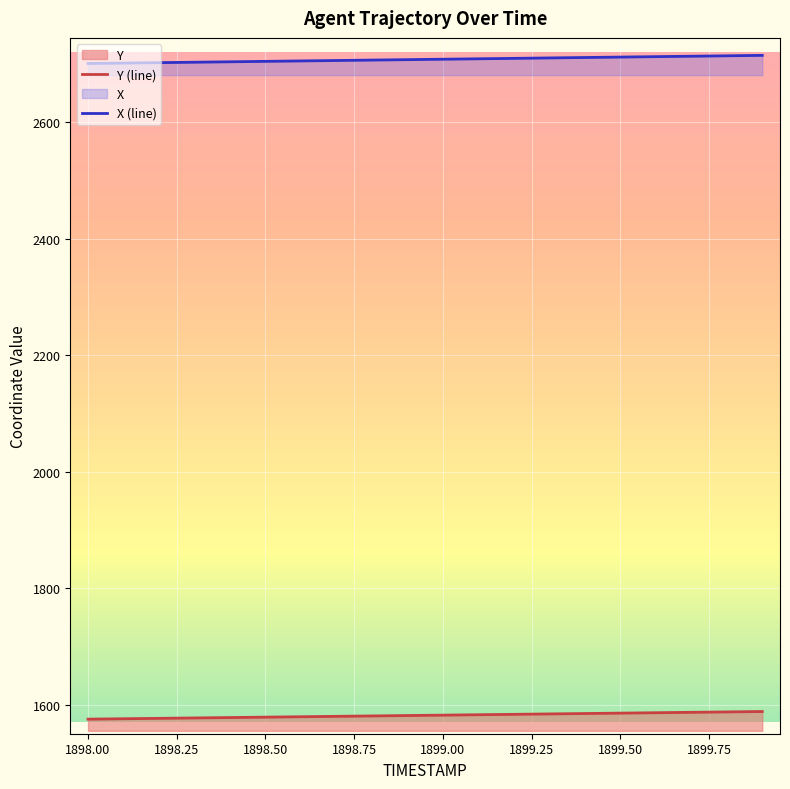

What is the minimum value for X (line)?

2700.4